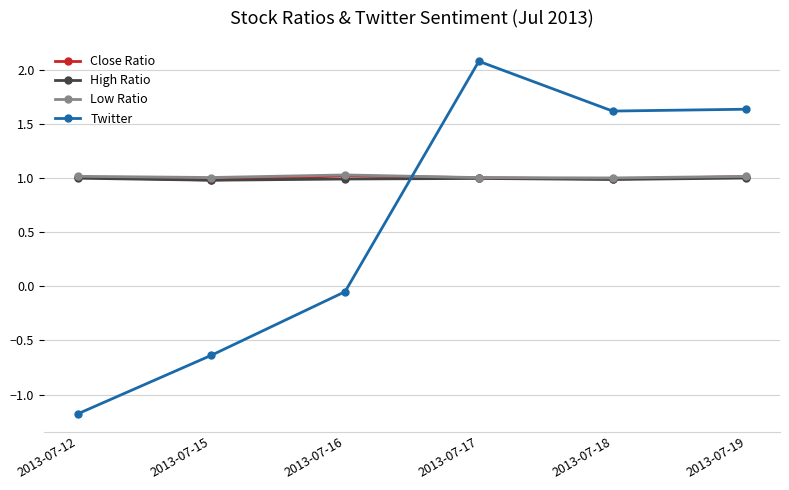

Which series has the widest spread of values?

Twitter